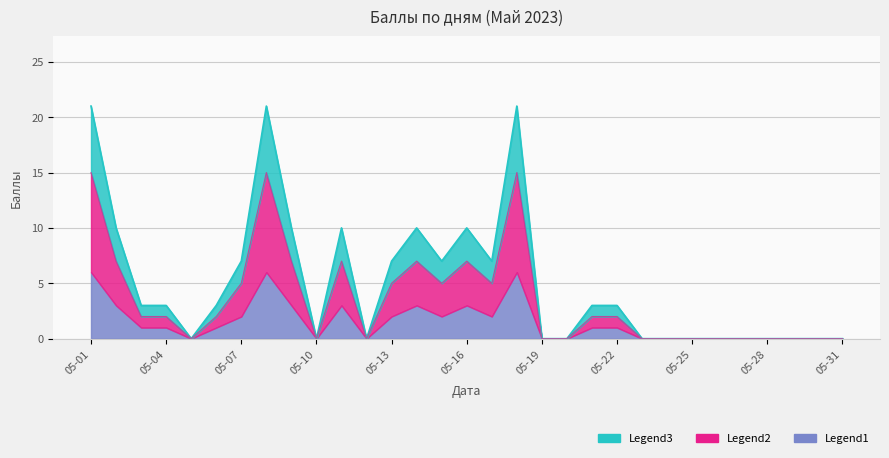

Reading left to right, extract all data points from this chart.

21	10	3	3	0	3	7	21	10	0	10	0	7	10	7	10	7	21	0	0	3	3	0	0	0	0	0	0	0	0	0